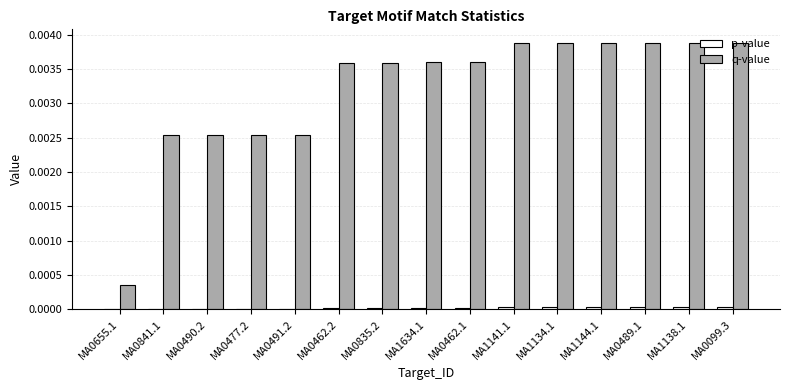

At which label is p-value closest to 0?

MA0655.1